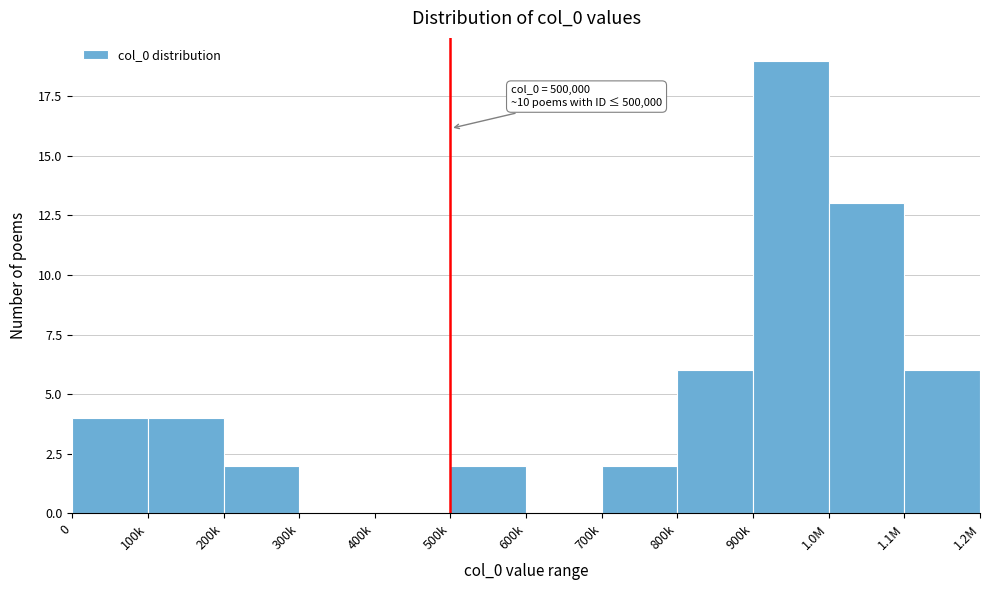

Reading left to right, what are all the values shown in this chart?

0=4	100k=4	200k=2	300k=0	400k=0	500k=2	600k=0	700k=2	800k=6	900k=19	1.0M=13	1.1M=6